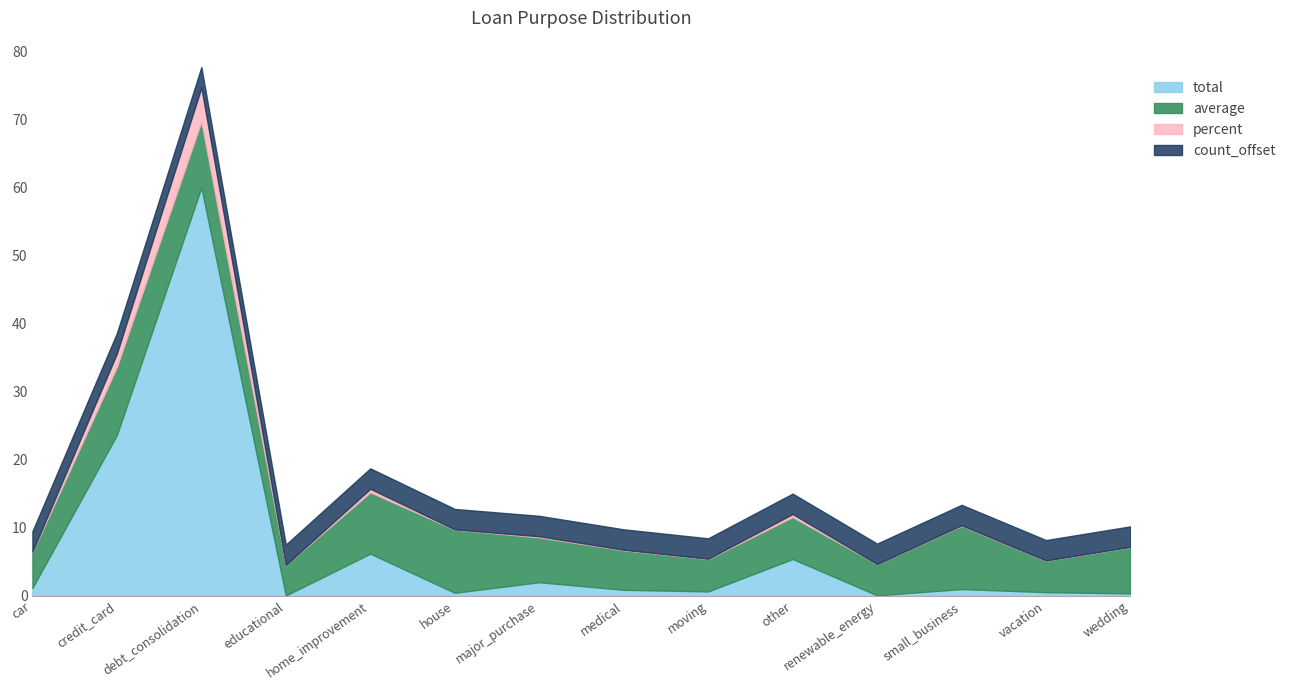

Where is percent nearest to the value 39?

credit_card